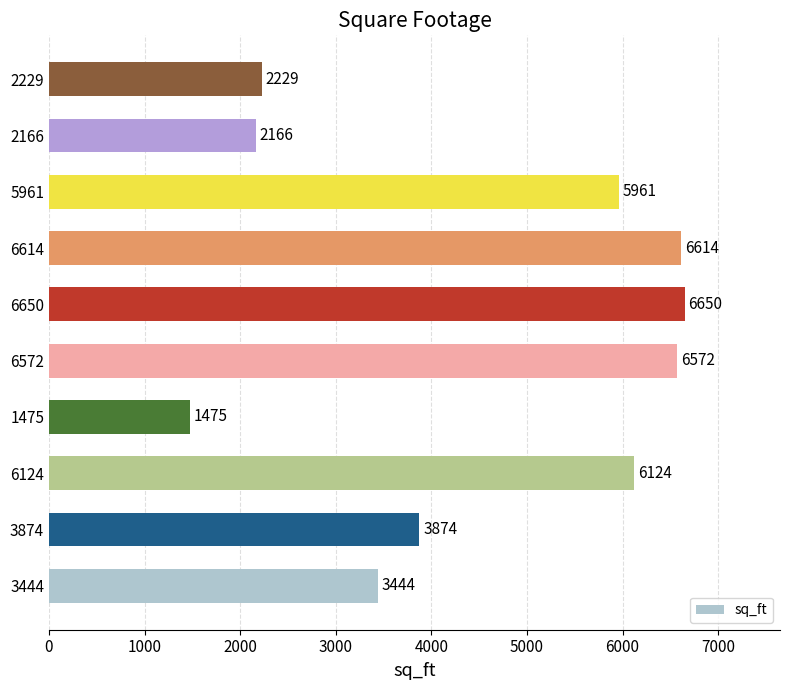

Rank the categories by value from highest to lowest.

6650, 6614, 6572, 6124, 5961, 3874, 3444, 2229, 2166, 1475